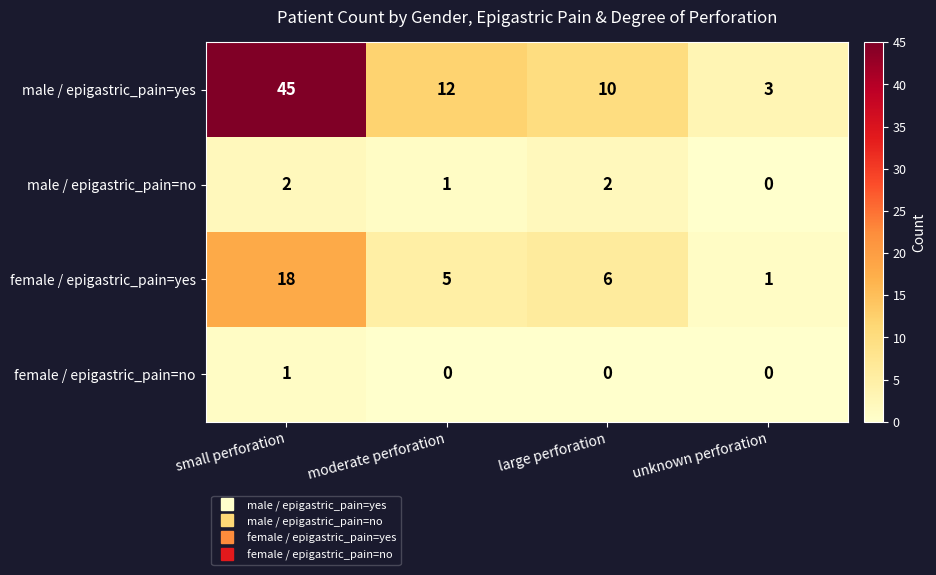

What is the average value of the male / epigastric_pain=yes series?

18